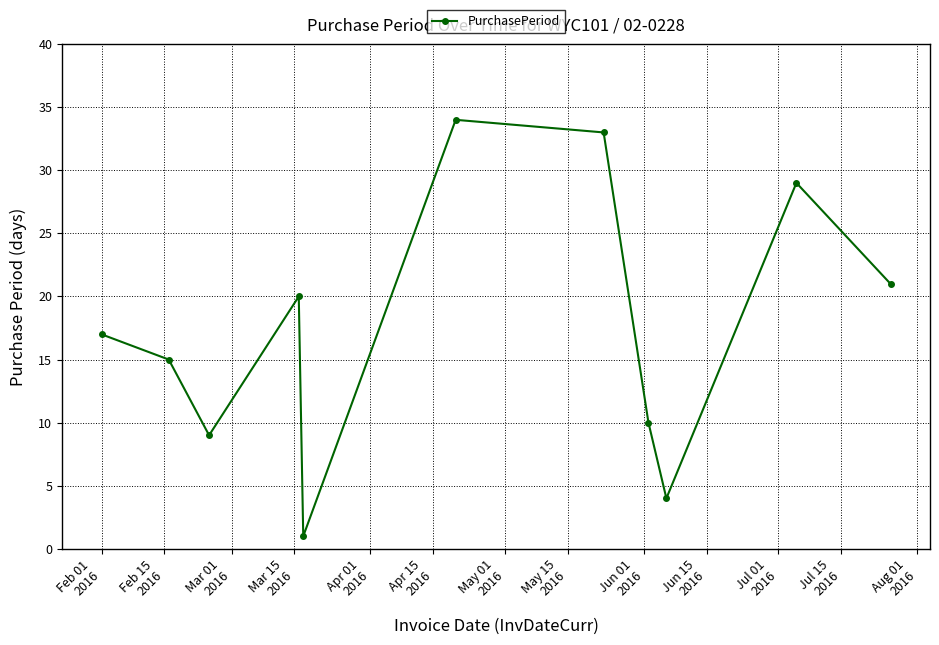

What is the greatest value displayed?

34